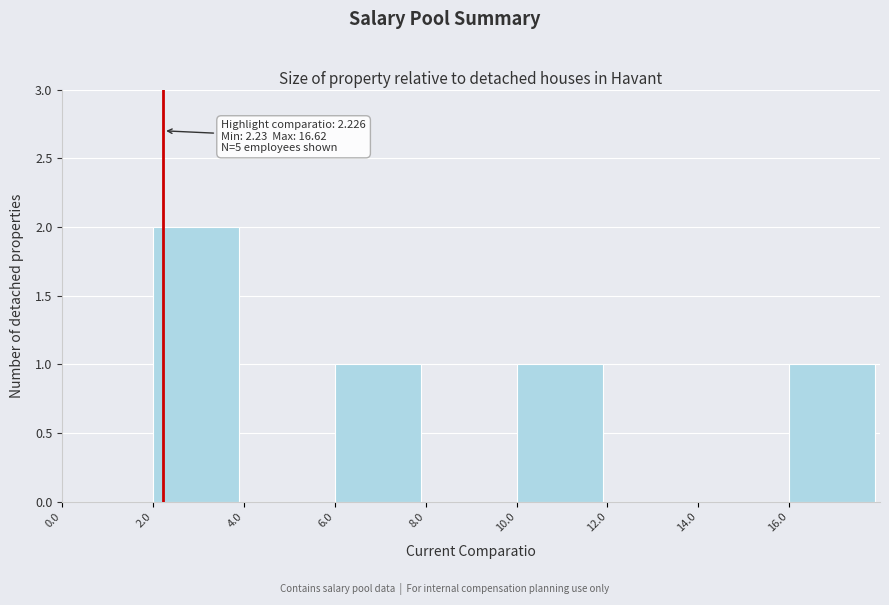

Which range on the x-axis has the tallest bar?

2 to 4